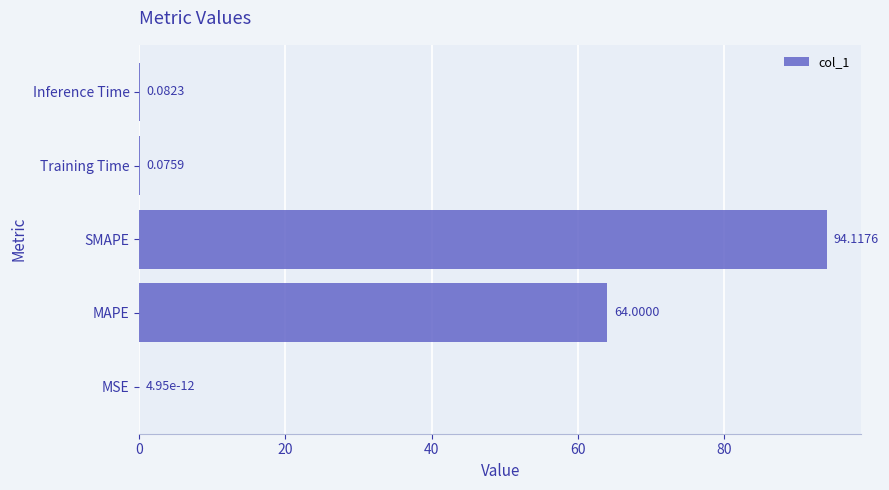

What is the change in value from MAPE to Inference Time?

-63.9